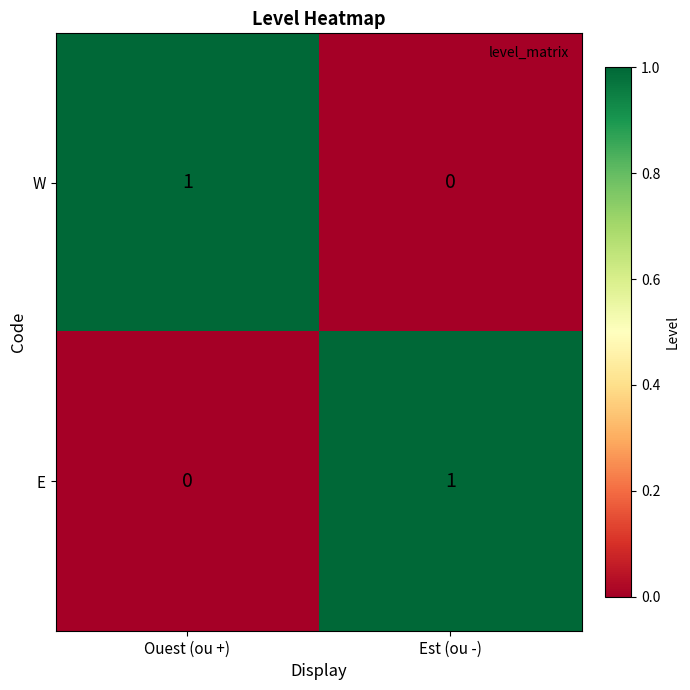

At which label is E closest to 0?

Ouest (ou +)